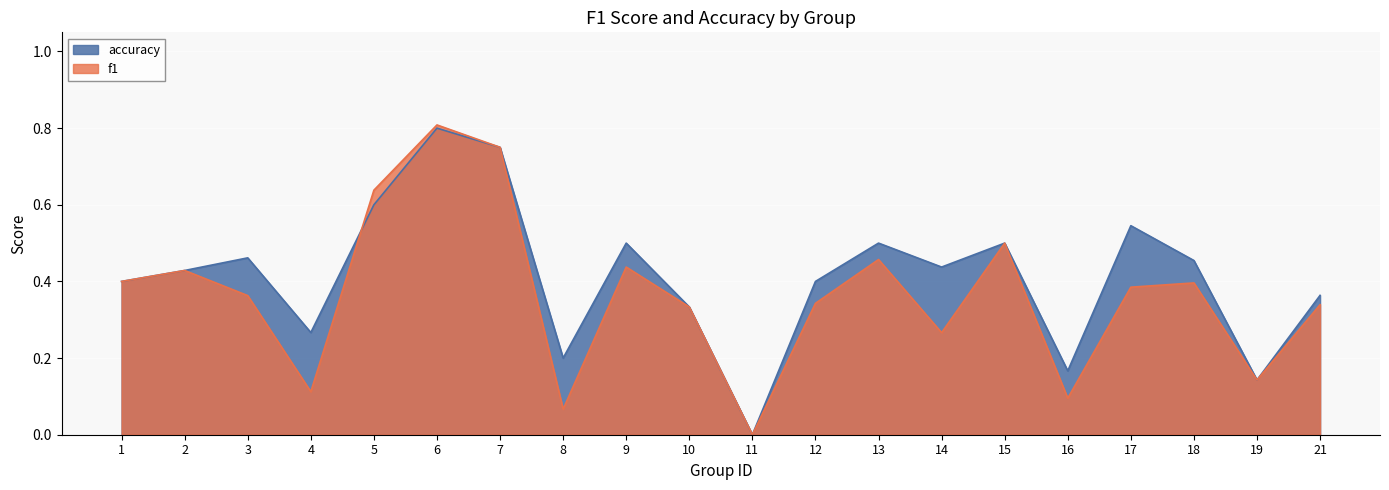

Between 12 and 13, which series saw the biggest shift?

f1